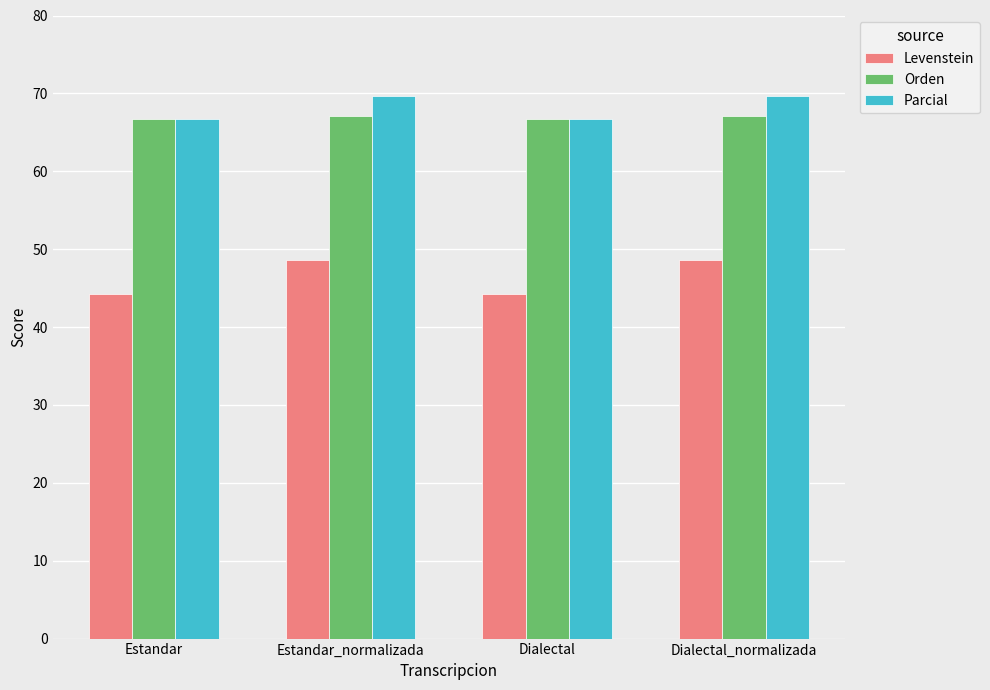

Reading left to right, extract all data points from this chart.

Levenstein: Estandar=44.2	Estandar_normalizada=48.6	Dialectal=44.2	Dialectal_normalizada=48.6
Orden: Estandar=66.7	Estandar_normalizada=67.0	Dialectal=66.7	Dialectal_normalizada=67.0
Parcial: Estandar=66.7	Estandar_normalizada=69.6	Dialectal=66.7	Dialectal_normalizada=69.6